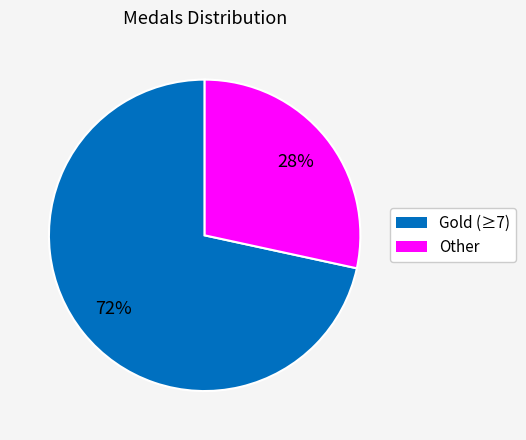

To the nearest percent, what is the average slice percentage?

50%